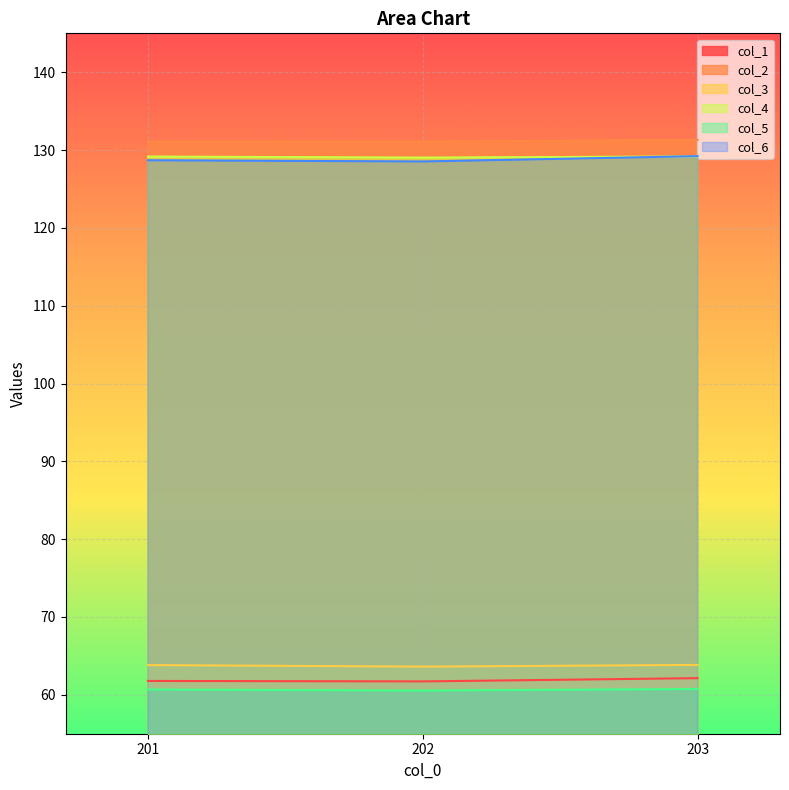

Reading right to left, list all the values displayed in this chart.

col_1: 62.1	61.7	61.8
col_2: 131.3	131.1	131.1
col_3: 63.8	63.6	63.8
col_4: 129.2	129.0	129.2
col_5: 60.7	60.5	60.7
col_6: 129.2	128.5	128.7